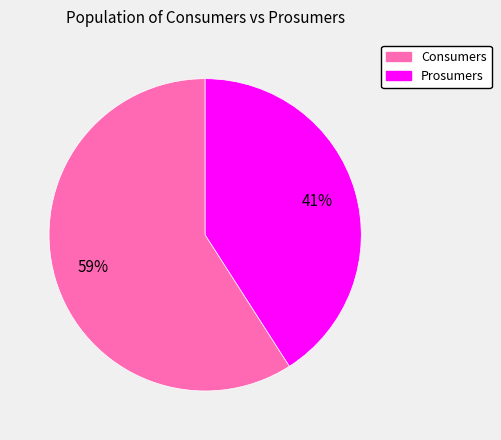

Between Prosumers and Consumers, which is larger?

Consumers